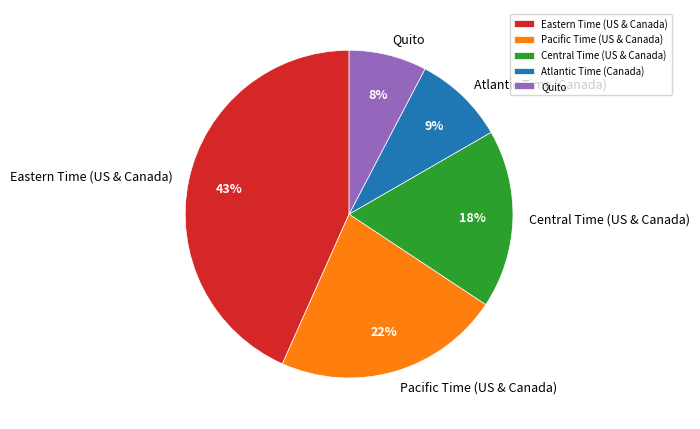

Count the number of slices in the pie.

5